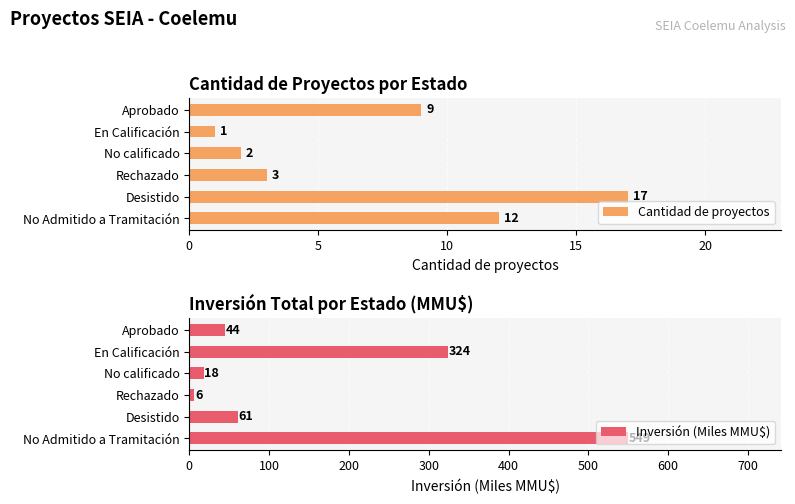

At how many categories does at least one series exceed 123?

2